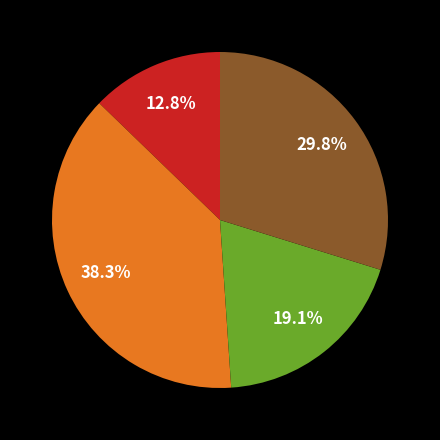

Is there any slice that represents more than half of the pie?

No